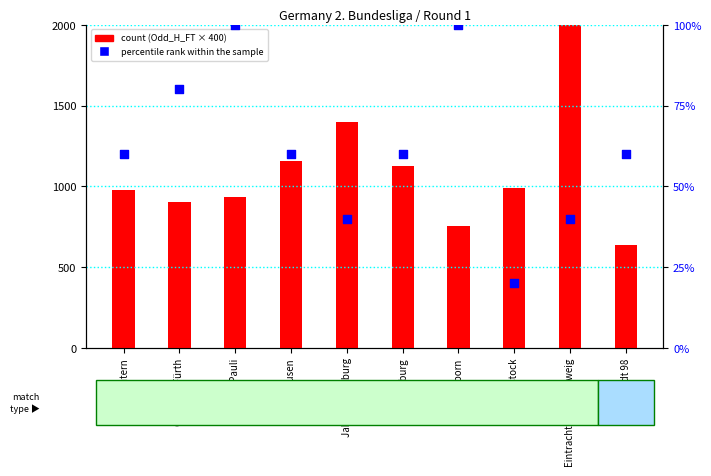

Which series reaches the maximum Y coordinate?

count